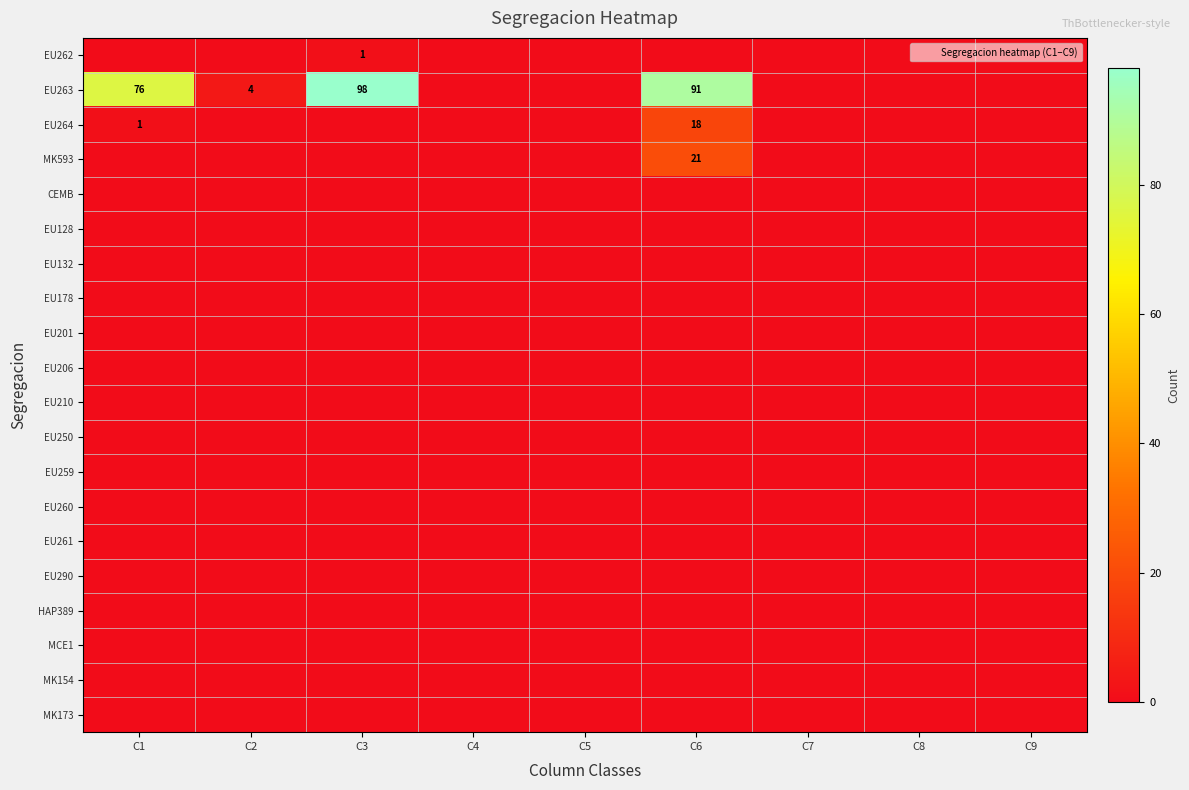

At which category does the chart reach its peak across all series?

C3